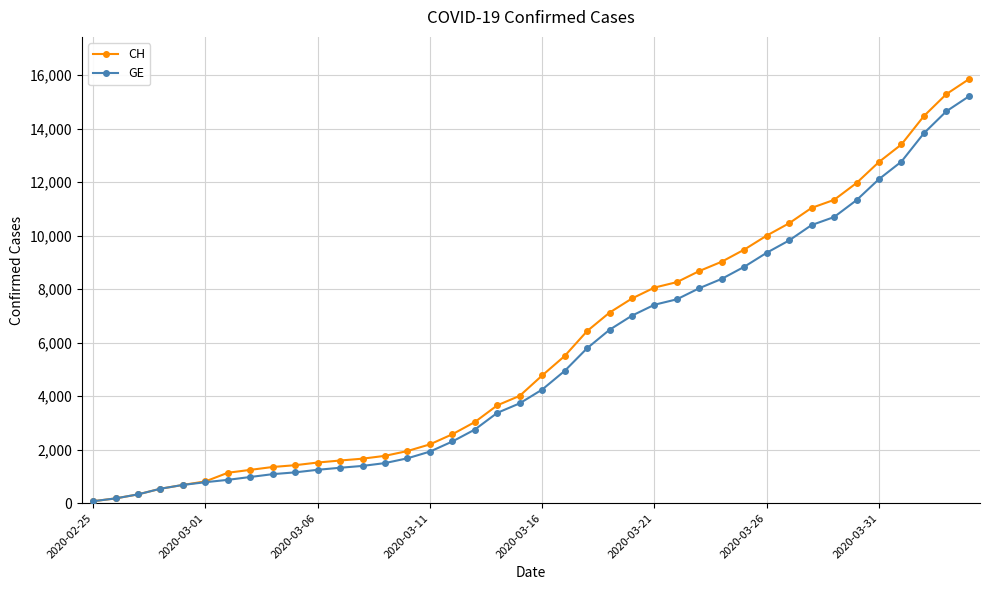

Which series has the largest range (max minus min)?

CH